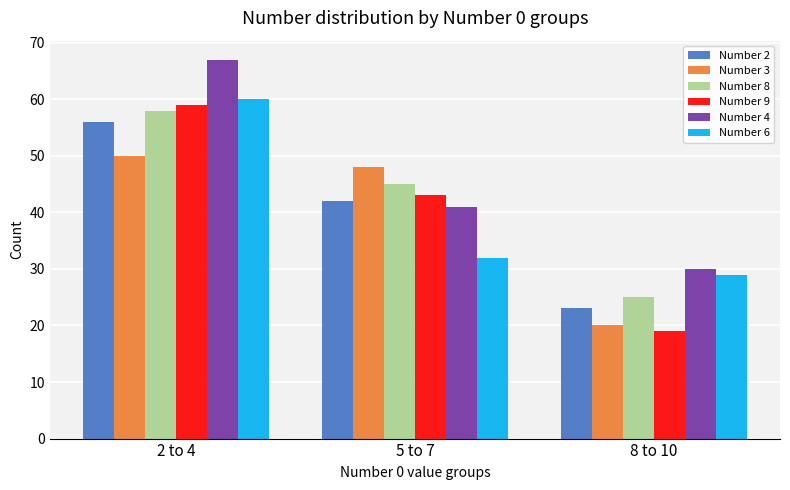

What is the average value of the Number 2 series?

40